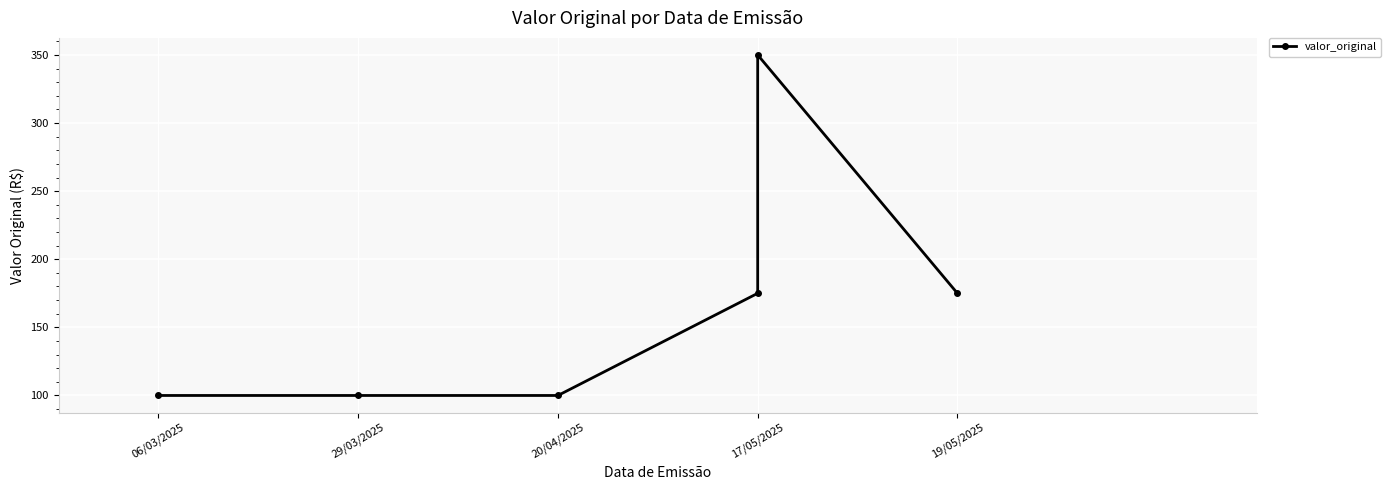

What is the change in value from 29/03/2025 to 19/05/2025?

+75